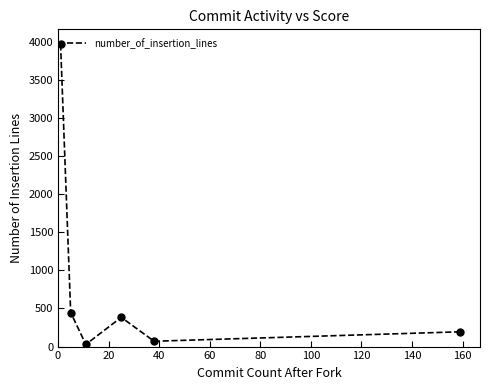

What is the greatest value displayed?

3968